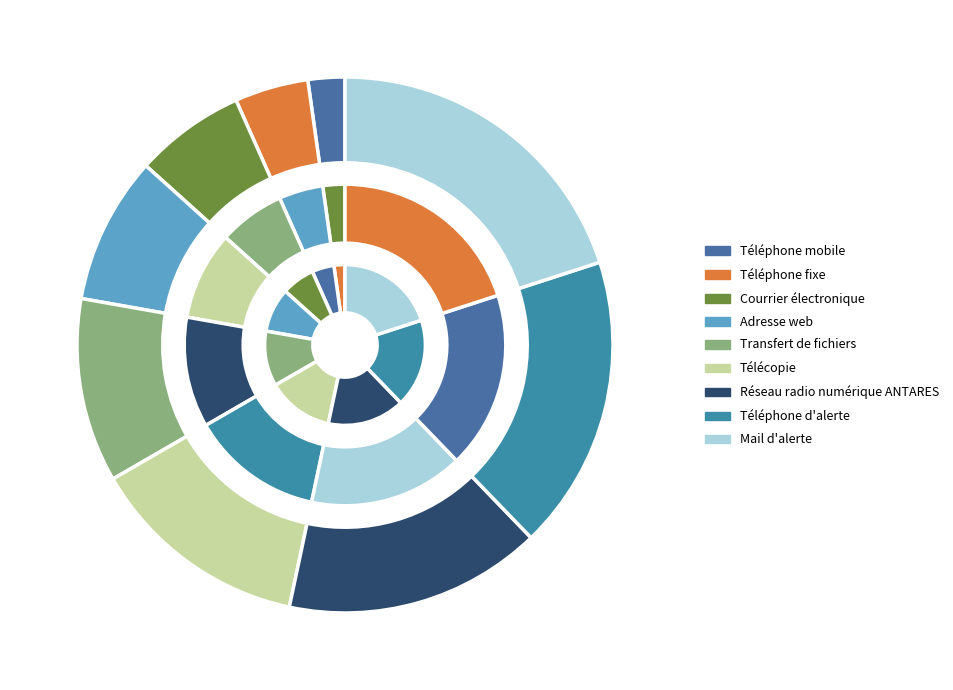

Is there a majority slice in this chart?

No